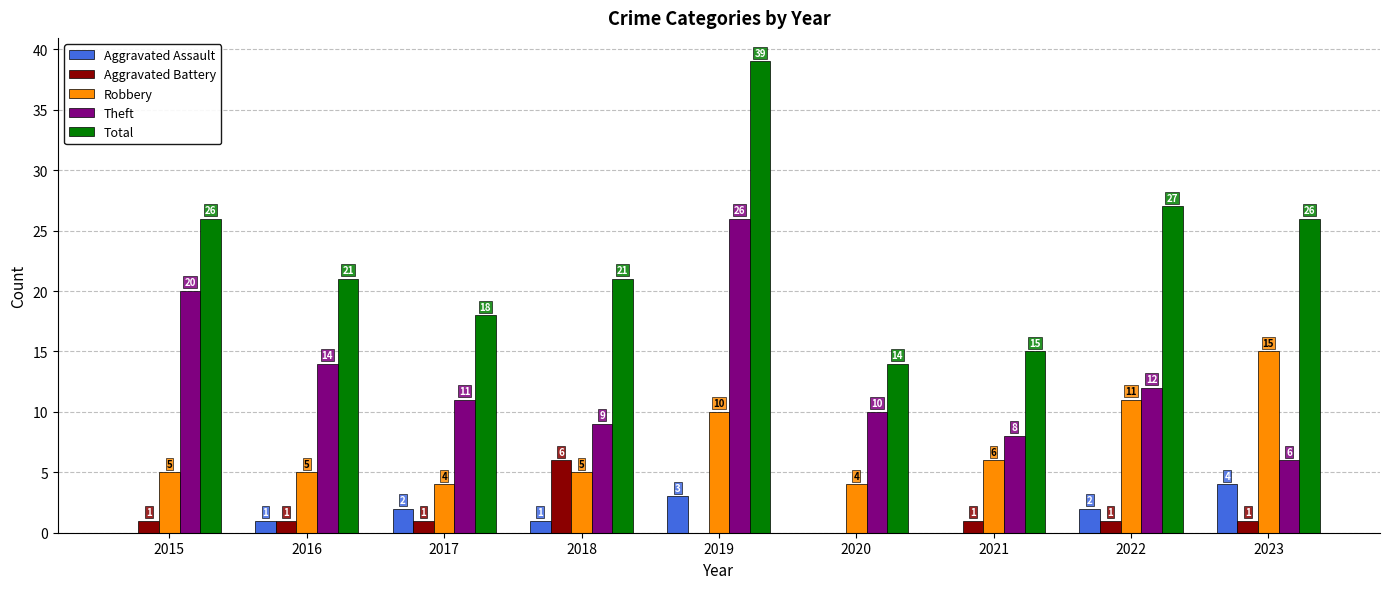

How many positive values does the Aggravated Assault series have?

6